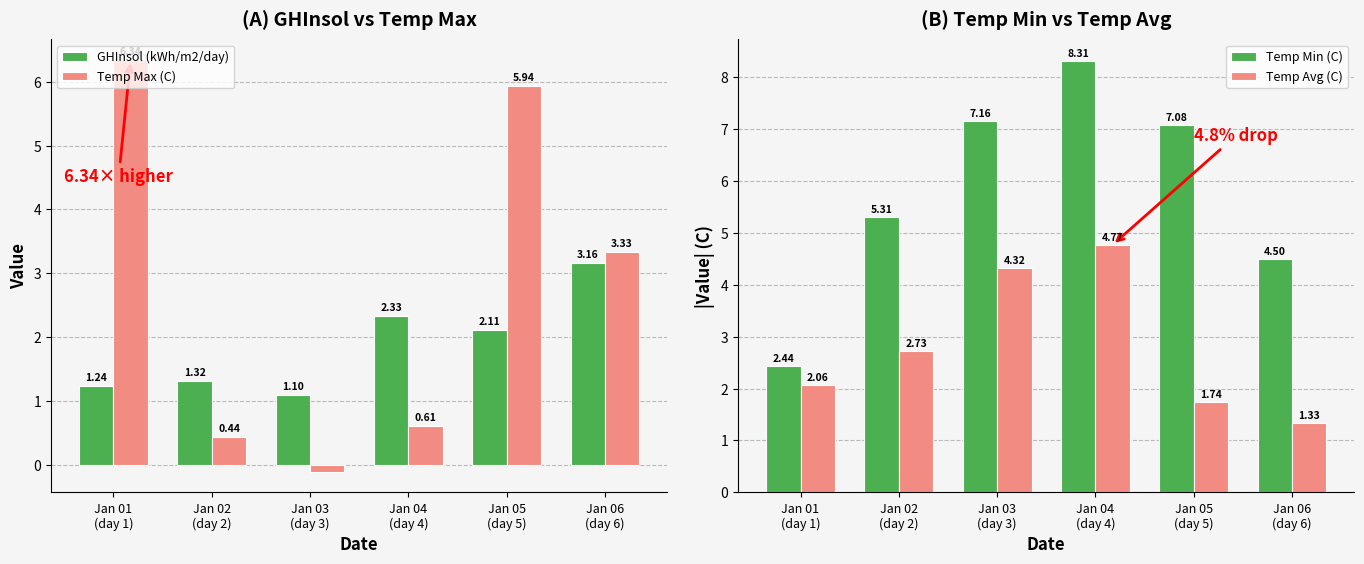

Which label corresponds to the smallest value in the chart?

Jan 03
(day 3)